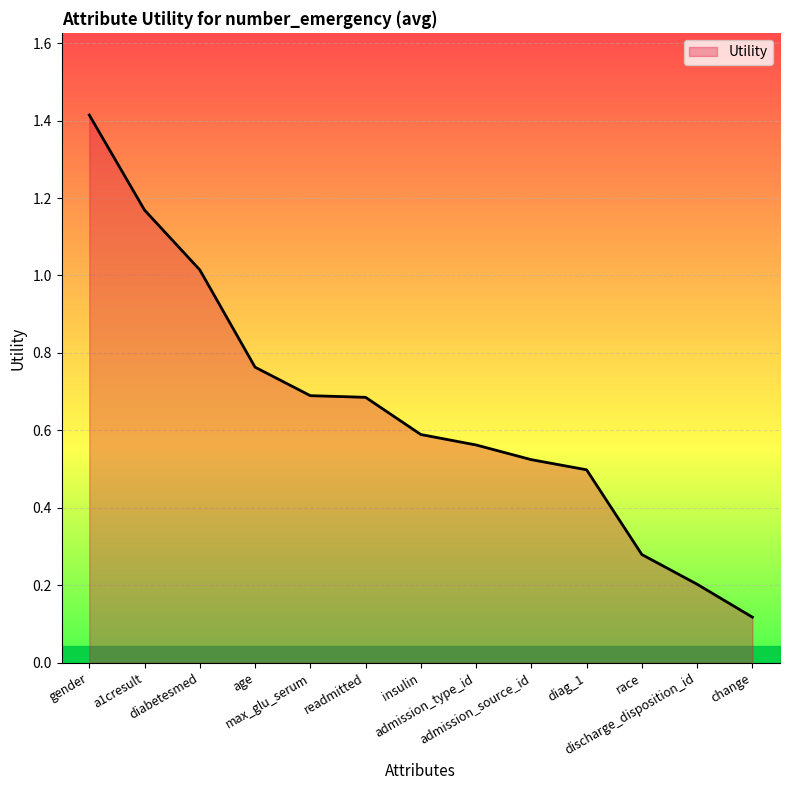

What is the maximum value shown in the chart?

1.4